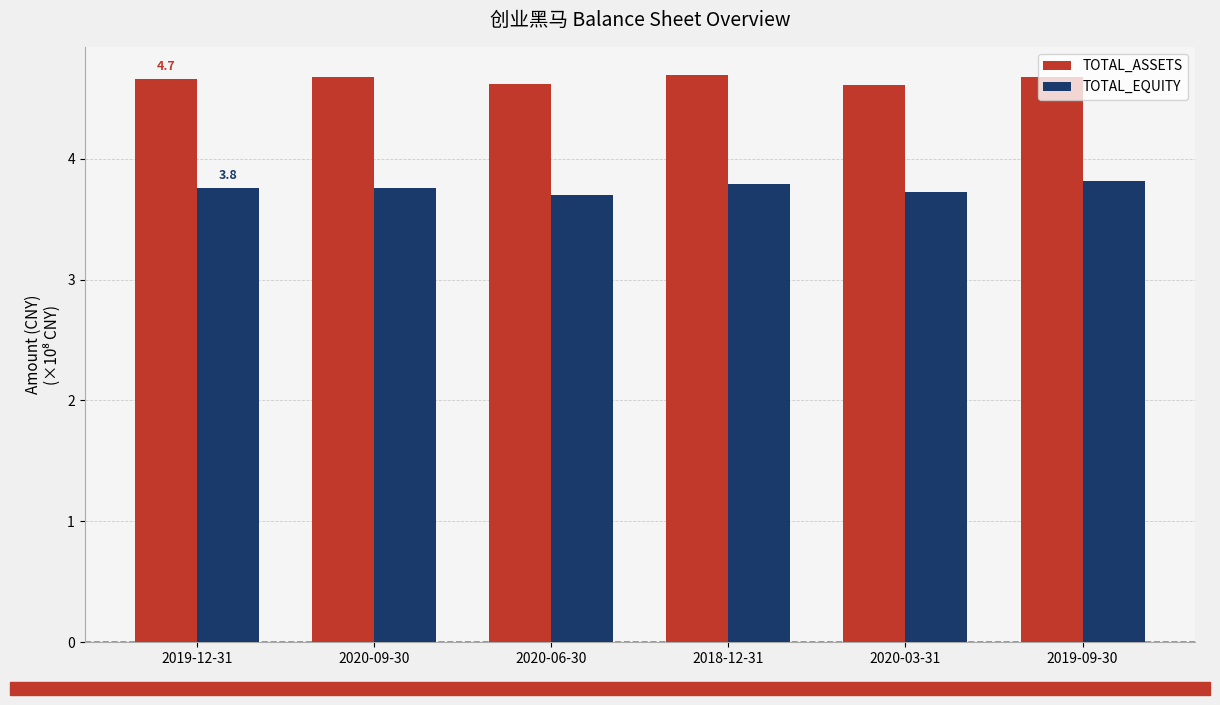

List the series in order of their peak value, highest first.

TOTAL_ASSETS, TOTAL_EQUITY